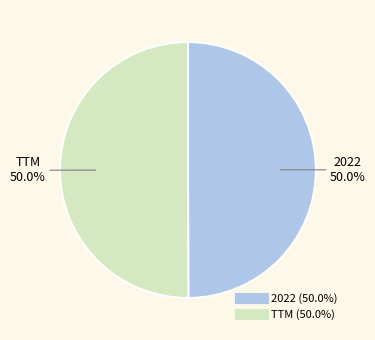

The 2022 slice represents 50% of the pie. True or false?

True